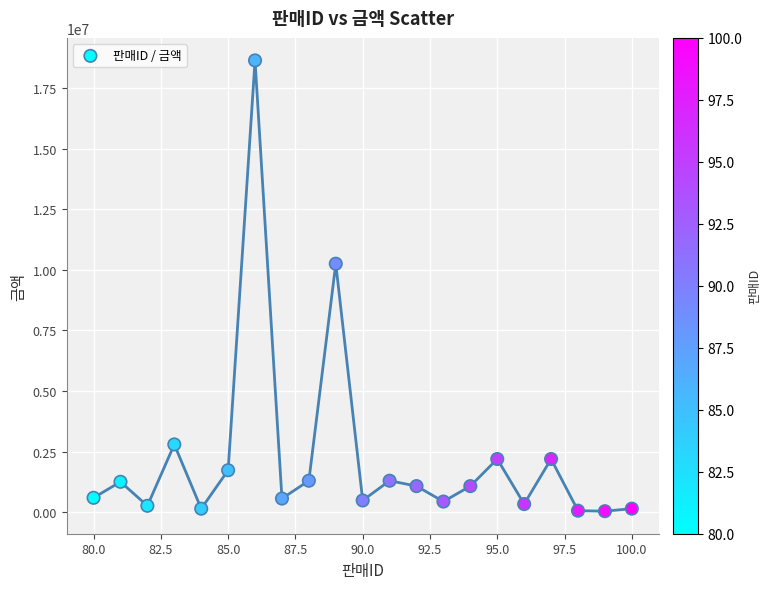

What Y value in the scatter plot is closest to 9342900?

10254200